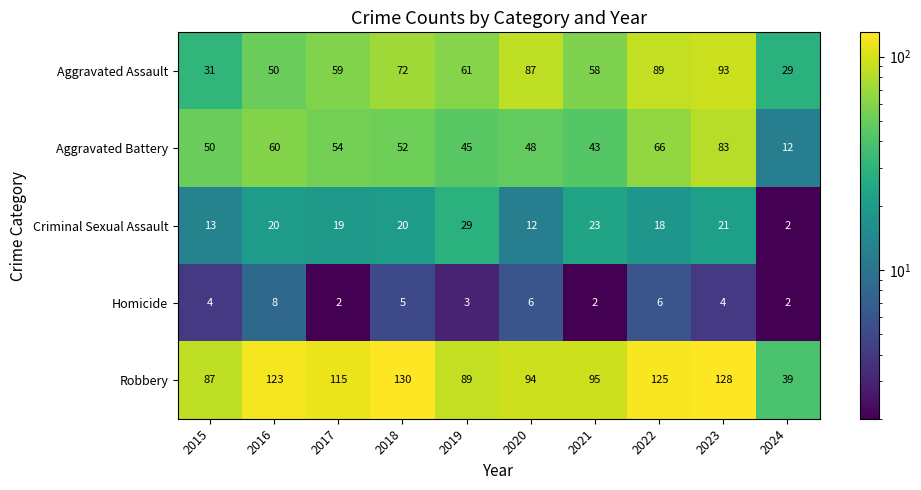

What is the maximum value shown in the chart?

130